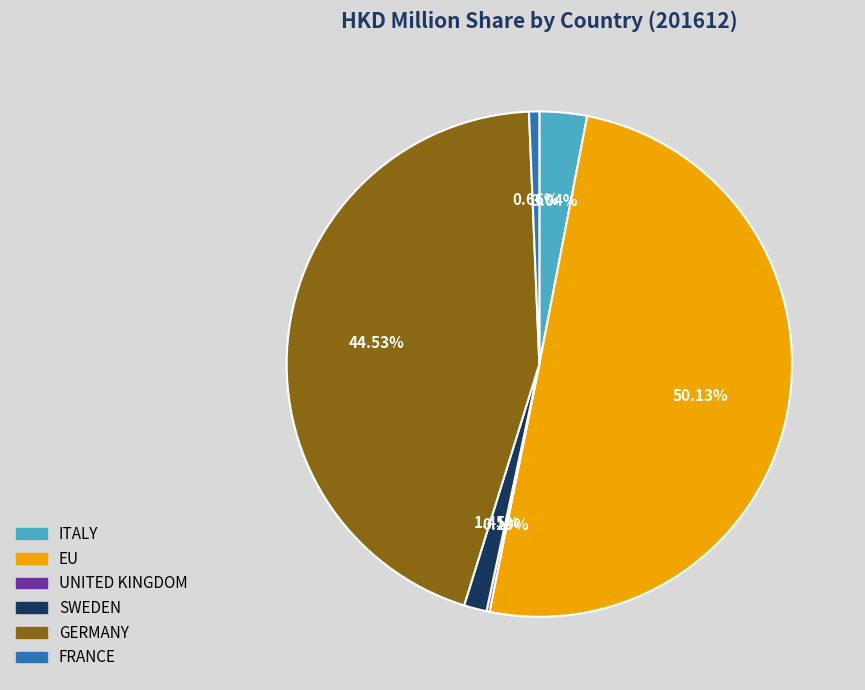

Does FRANCE account for over 50% of the chart?

No